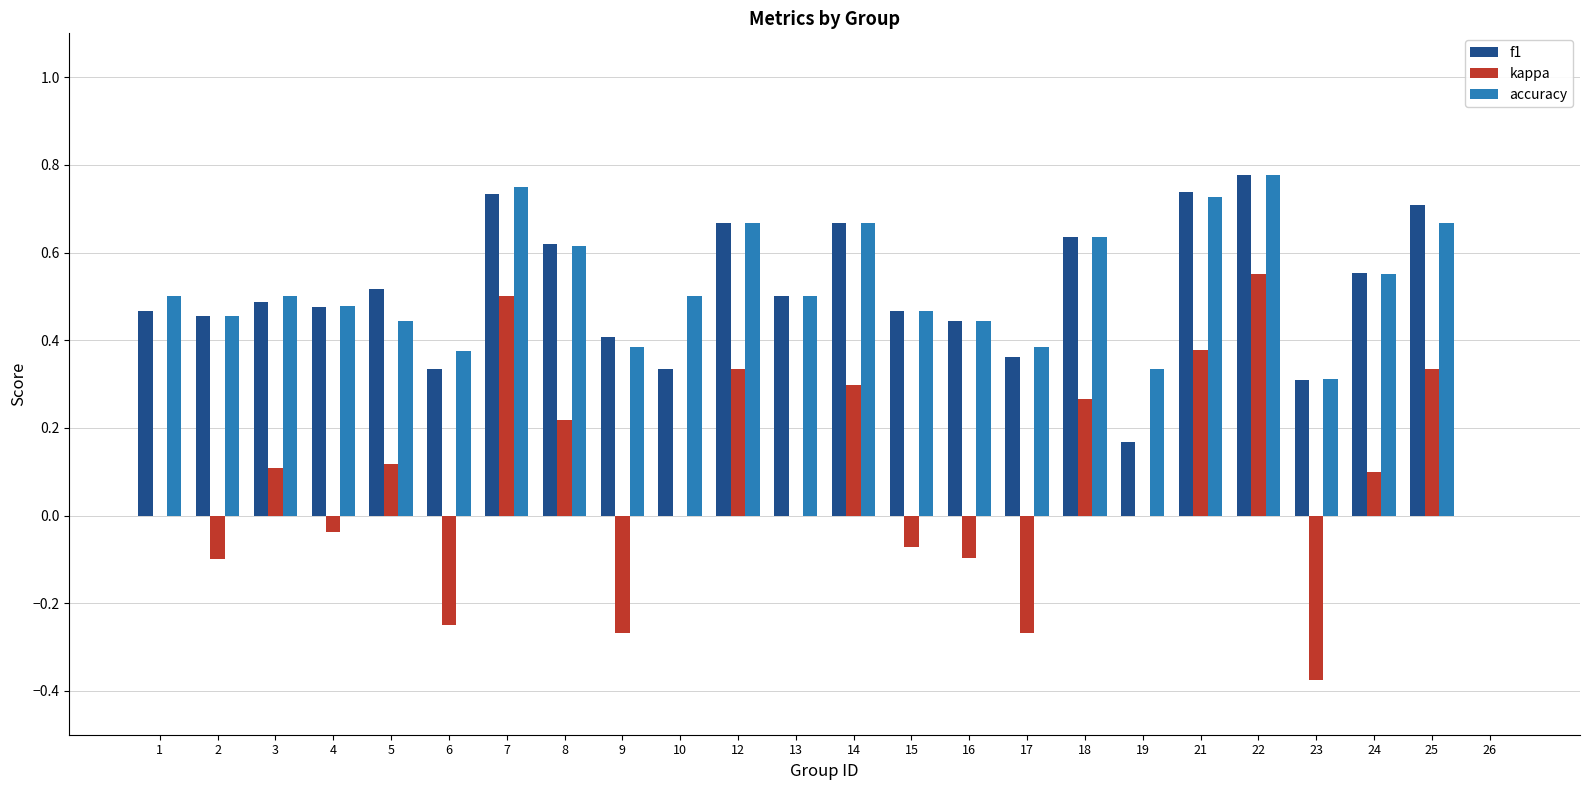

At which category is the sum across all series the highest?

22